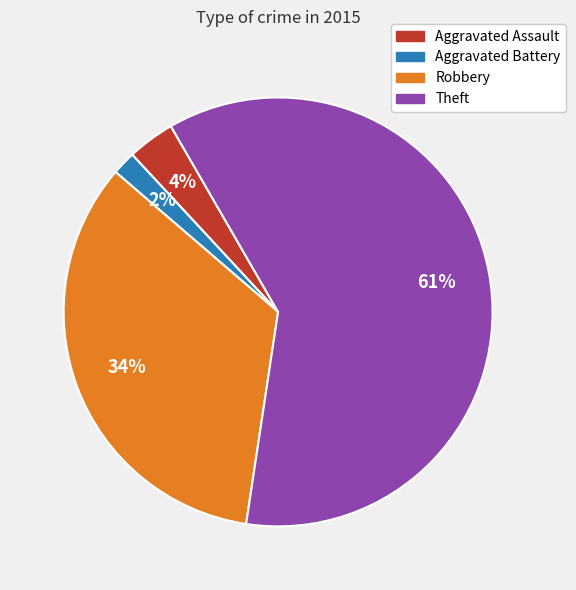

Does any single category account for the majority?

Yes